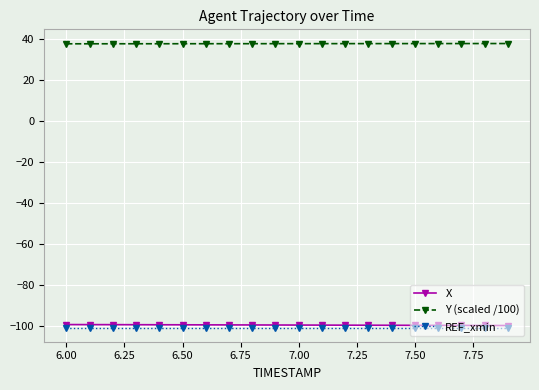

What is the value of the X point at the 17th from the left?

-99.9